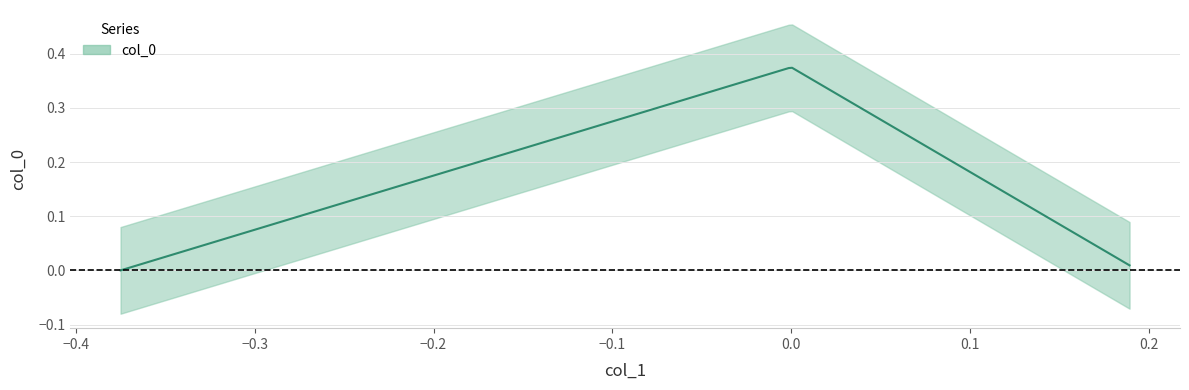

What is the sum of all values?

0.4